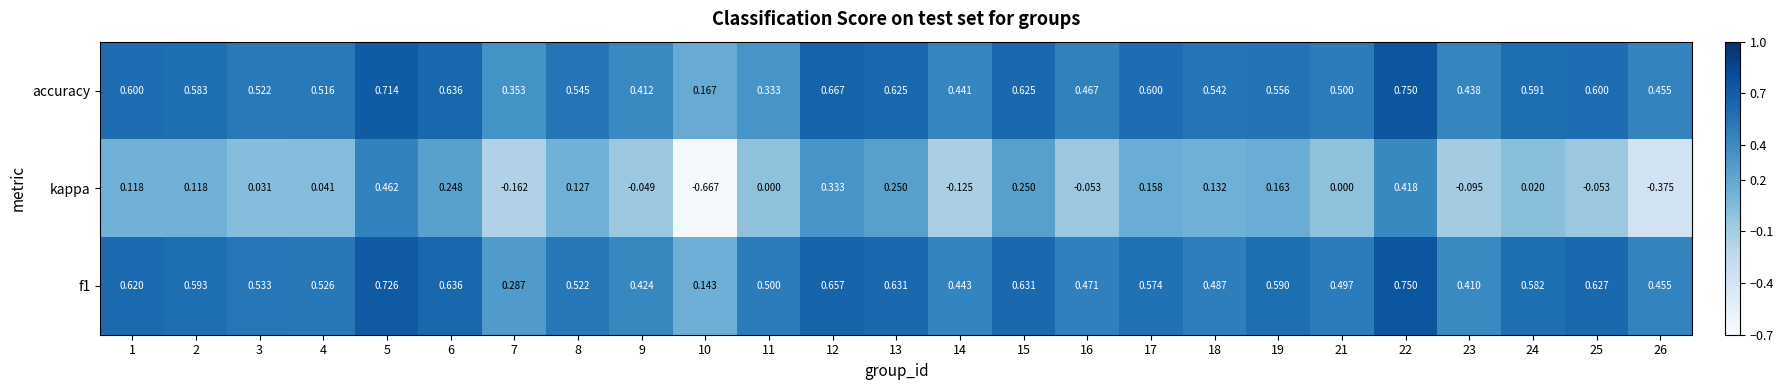

How many categories are shown in the chart?

25